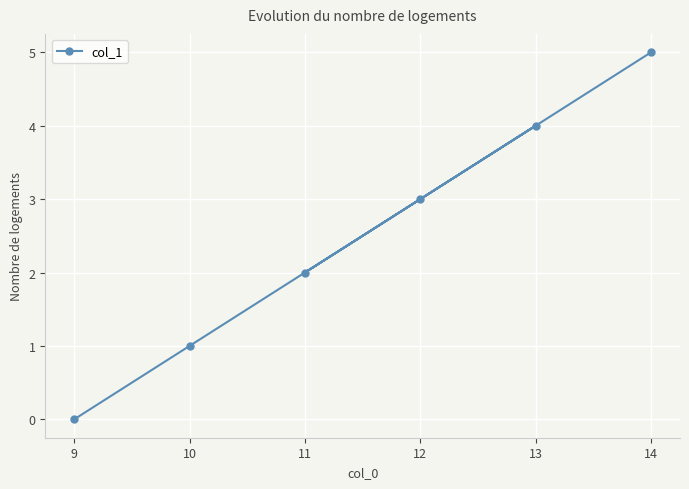

What is the sum of all values?

15